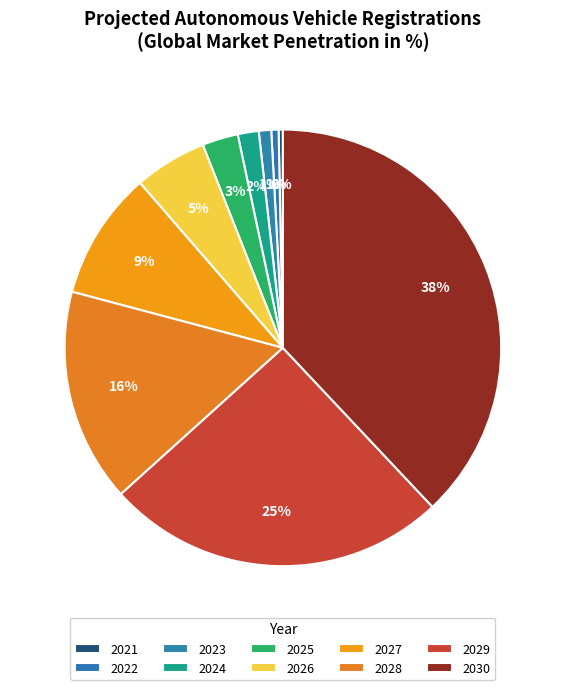

To the nearest percent, what is the difference between the 2022 and 2030 slice percentages?

37%